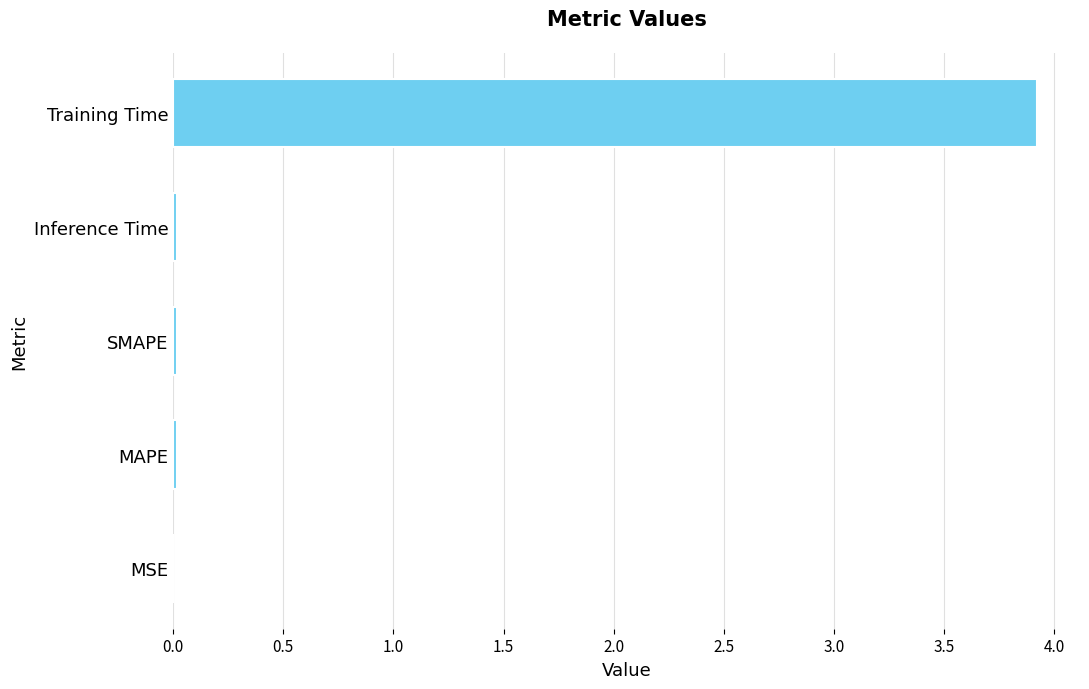

Is it true that the value at SMAPE is 0.0?

True